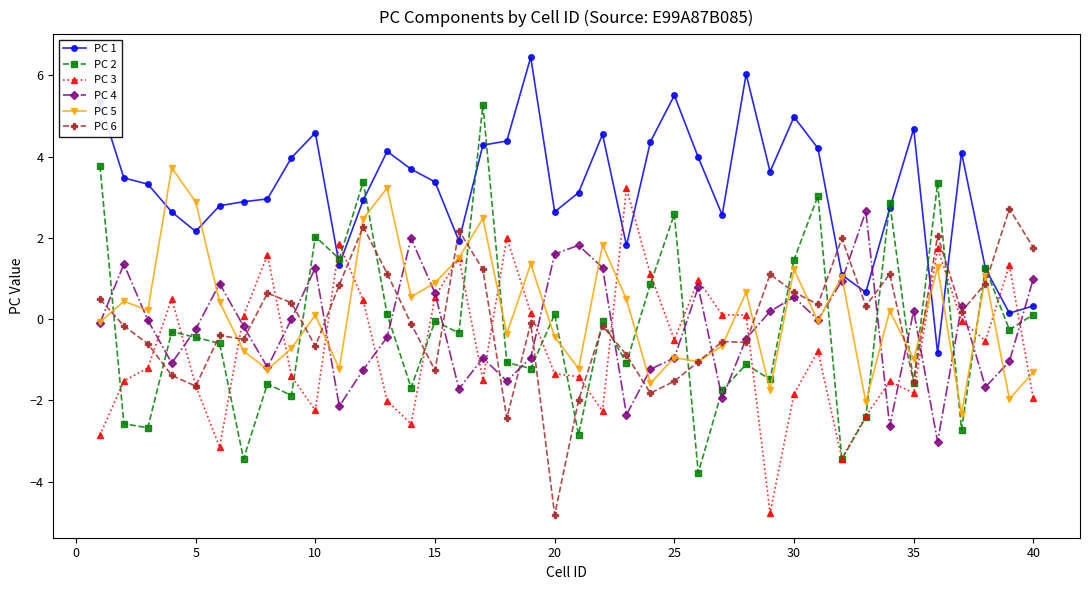

True or false: PC 1 has more than 2 interior local peaks.

True